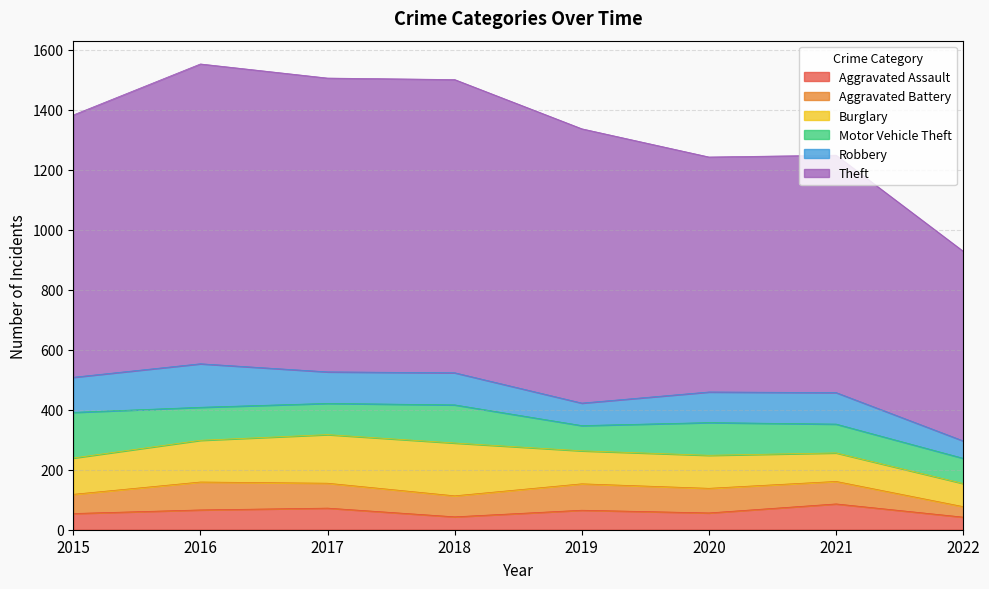

Which category has the highest value in the Robbery series?

2016